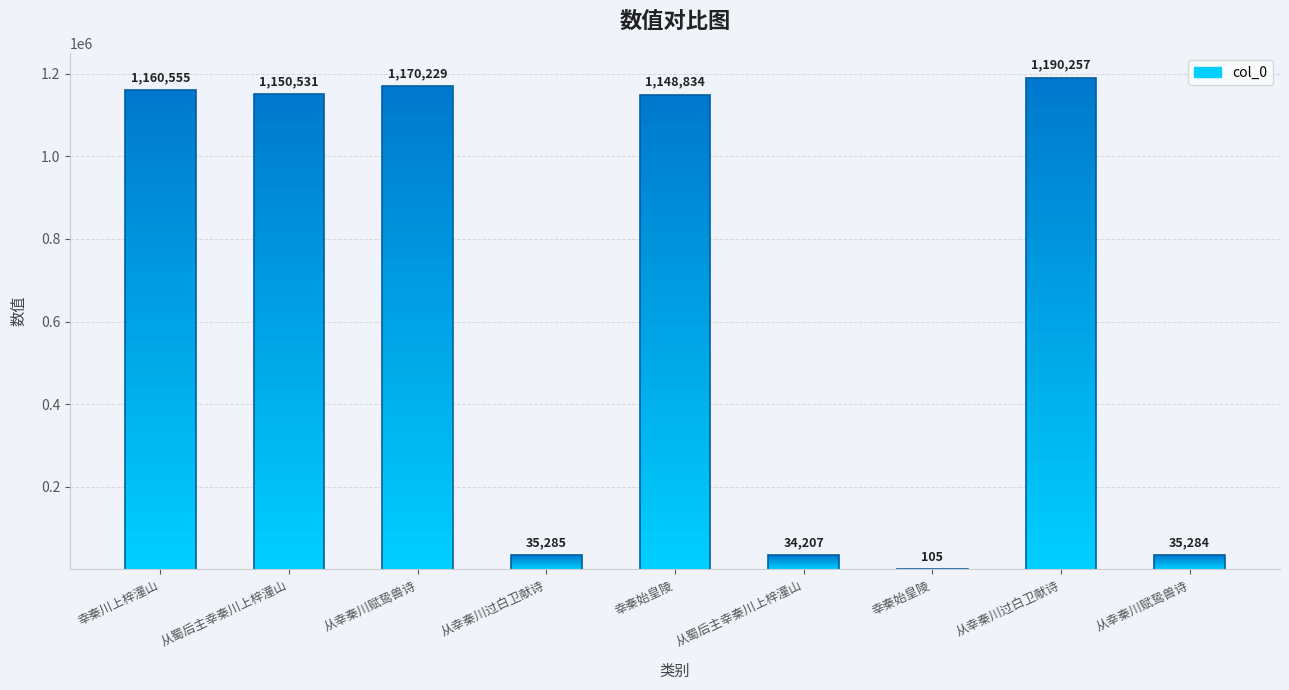

List the labels in order of value, smallest first.

幸秦始皇陵, 从蜀后主幸秦川上梓潼山, 从幸秦川赋鸷兽诗, 从幸秦川过白卫献诗, 幸秦始皇陵, 从蜀后主幸秦川上梓潼山, 幸秦川上梓潼山, 从幸秦川赋鸷兽诗, 从幸秦川过白卫献诗